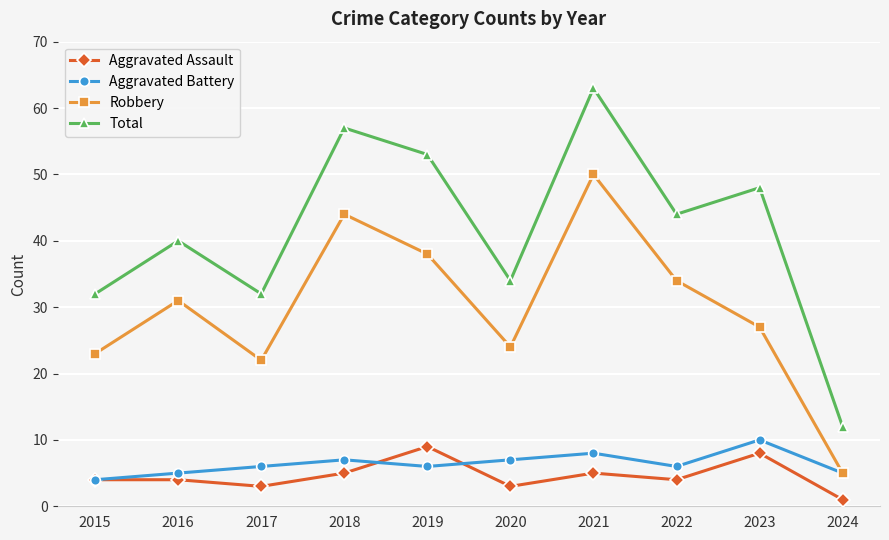

What is the value of the Total point at the 8th from the left?

44